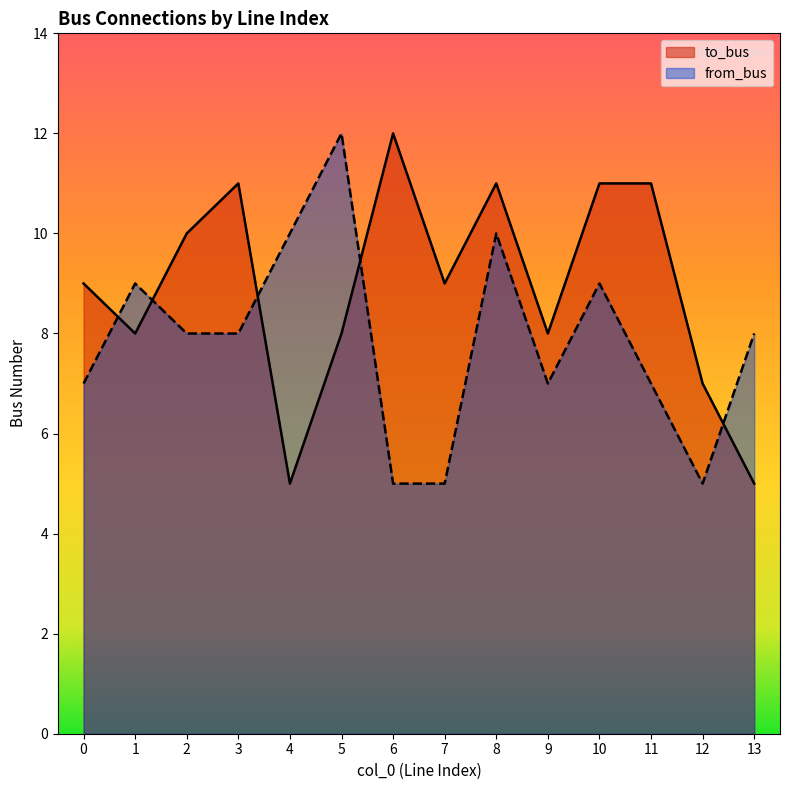

True or false: to_bus and from_bus intersect in this chart.

True